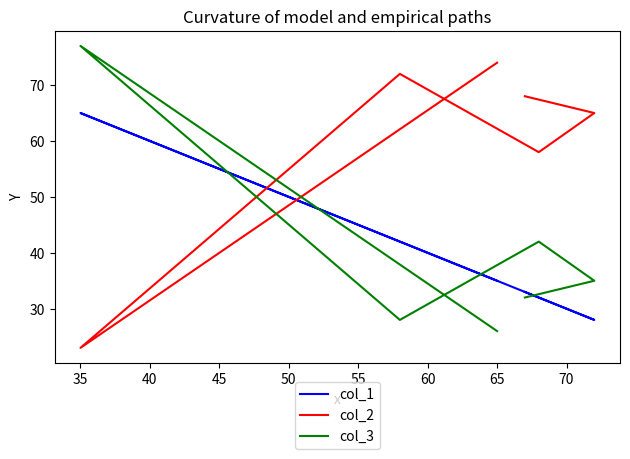

In col_2, how many points are lower than both neighbors (excluding endpoints)?

2